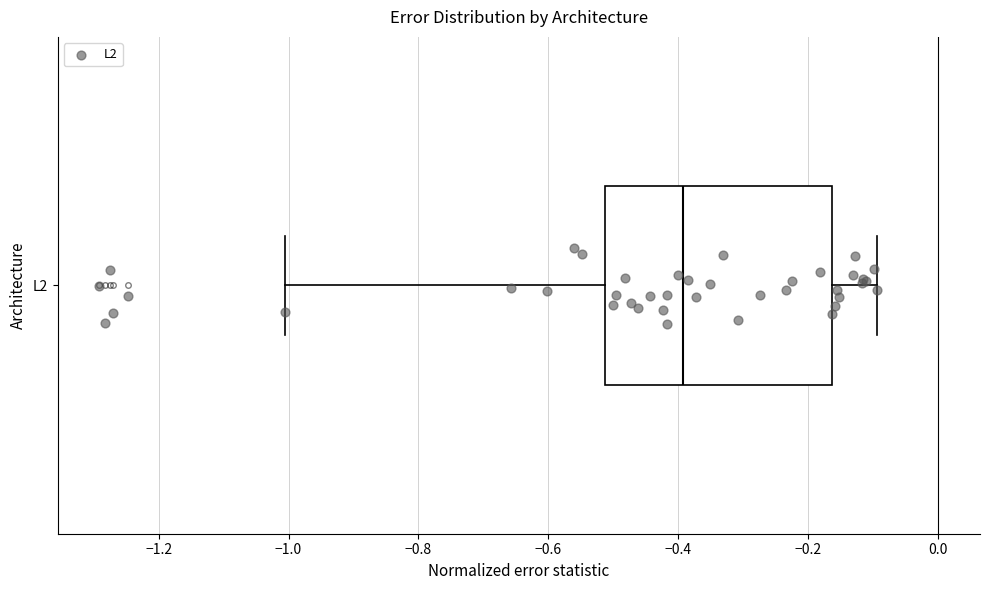

Read this box plot against the x-axis: the position of the median line, the range covered by the box, and the ends of both whiskers. The values are not printed on the chart, so give them approximately, as read against the axis.

median -0.40, box -0.52 to -0.16, whiskers -1.00 to -0.10